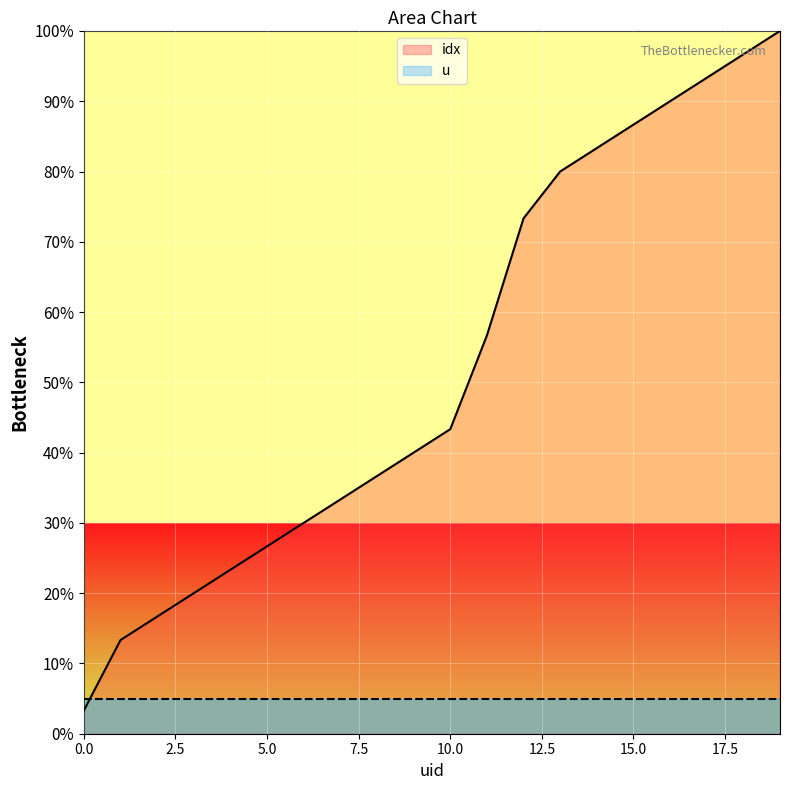

How many distinct data groups are displayed?

2